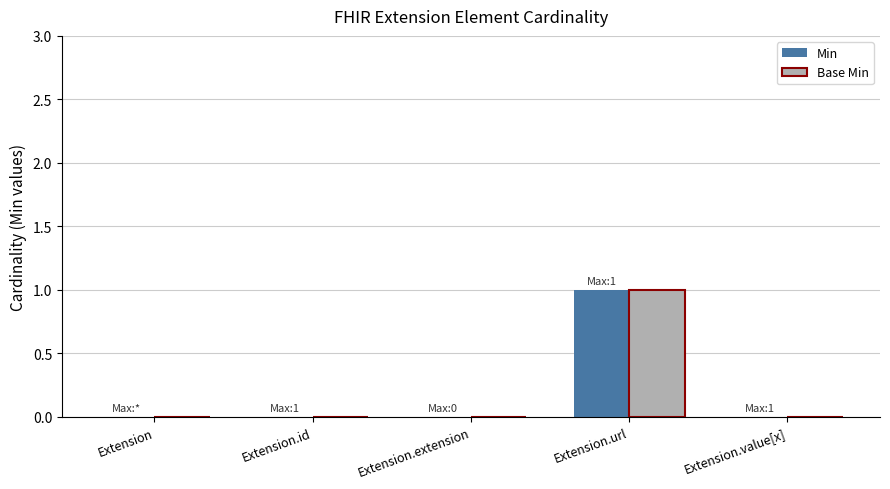

At which category is the sum across all series the highest?

Extension.url